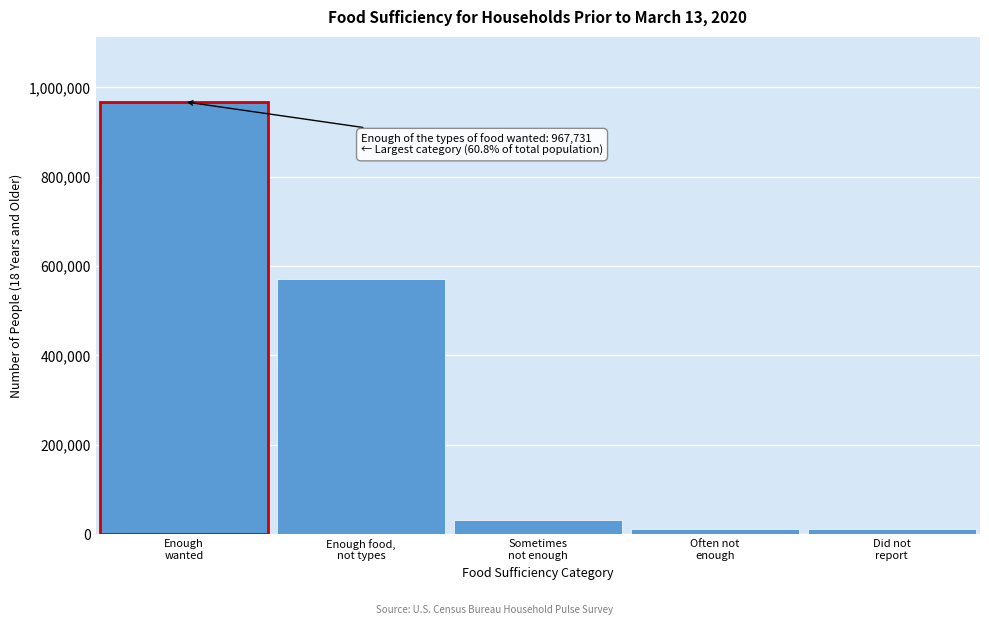

What is the average value?

318410